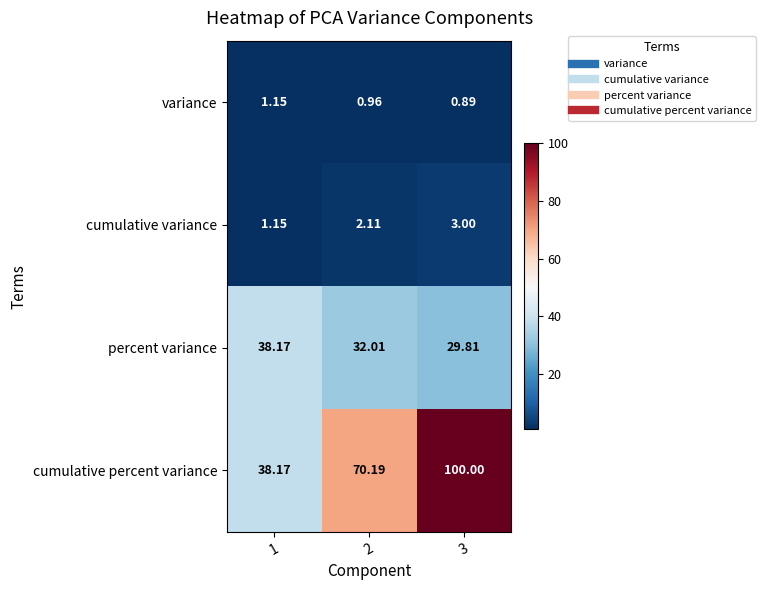

At 2, list the series in order from largest to smallest.

cumulative percent variance, percent variance, cumulative variance, variance